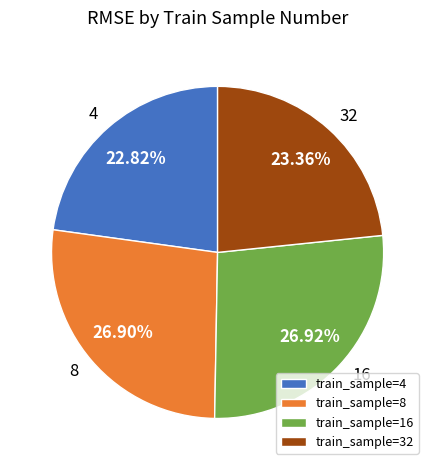

Which has a higher value, 8 or 4?

8